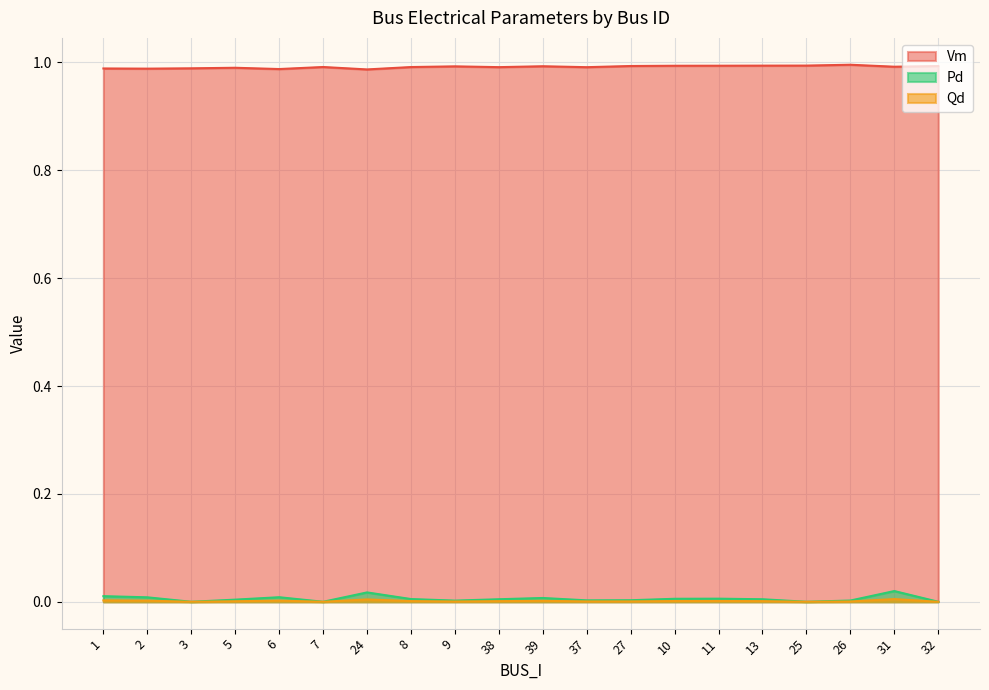

What is the sum of all Pd values?

0.1